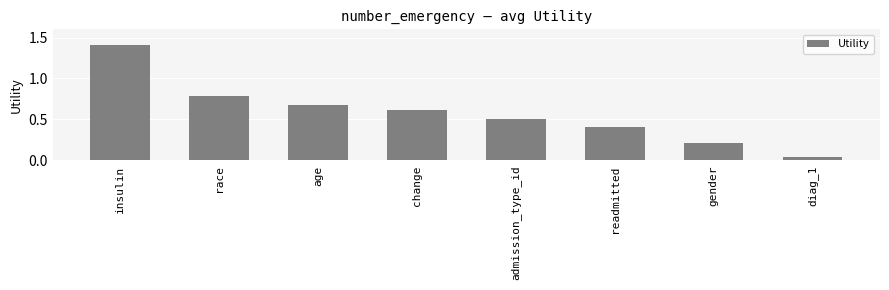

What is the label of the 6th bar from the left?

readmitted